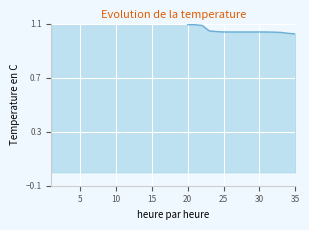

Reading left to right, extract all data points from this chart.

1=1.4	2=1.4	3=1.4	4=1.4	5=1.4	6=1.4	7=1.4	8=1.4	9=1.4	10=1.4	11=1.4	12=1.4	13=1.4	14=1.4	15=1.4	16=1.4	17=1.4	18=1.4	19=1.4	20=1.1	21=1.1	22=1.1	23=1.0	24=1.0	25=1.0	26=1.0	27=1.0	28=1.0	29=1.0	30=1.0	31=1.0	32=1.0	33=1.0	34=1.0	35=1.0